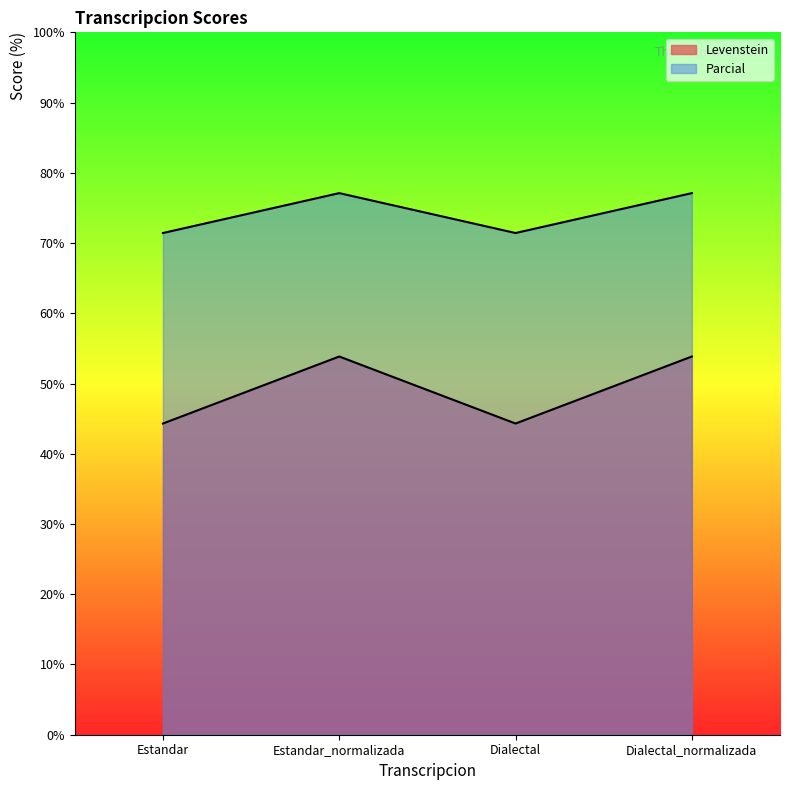

Which has a higher value, Dialectal_normalizada or Dialectal?

Dialectal_normalizada